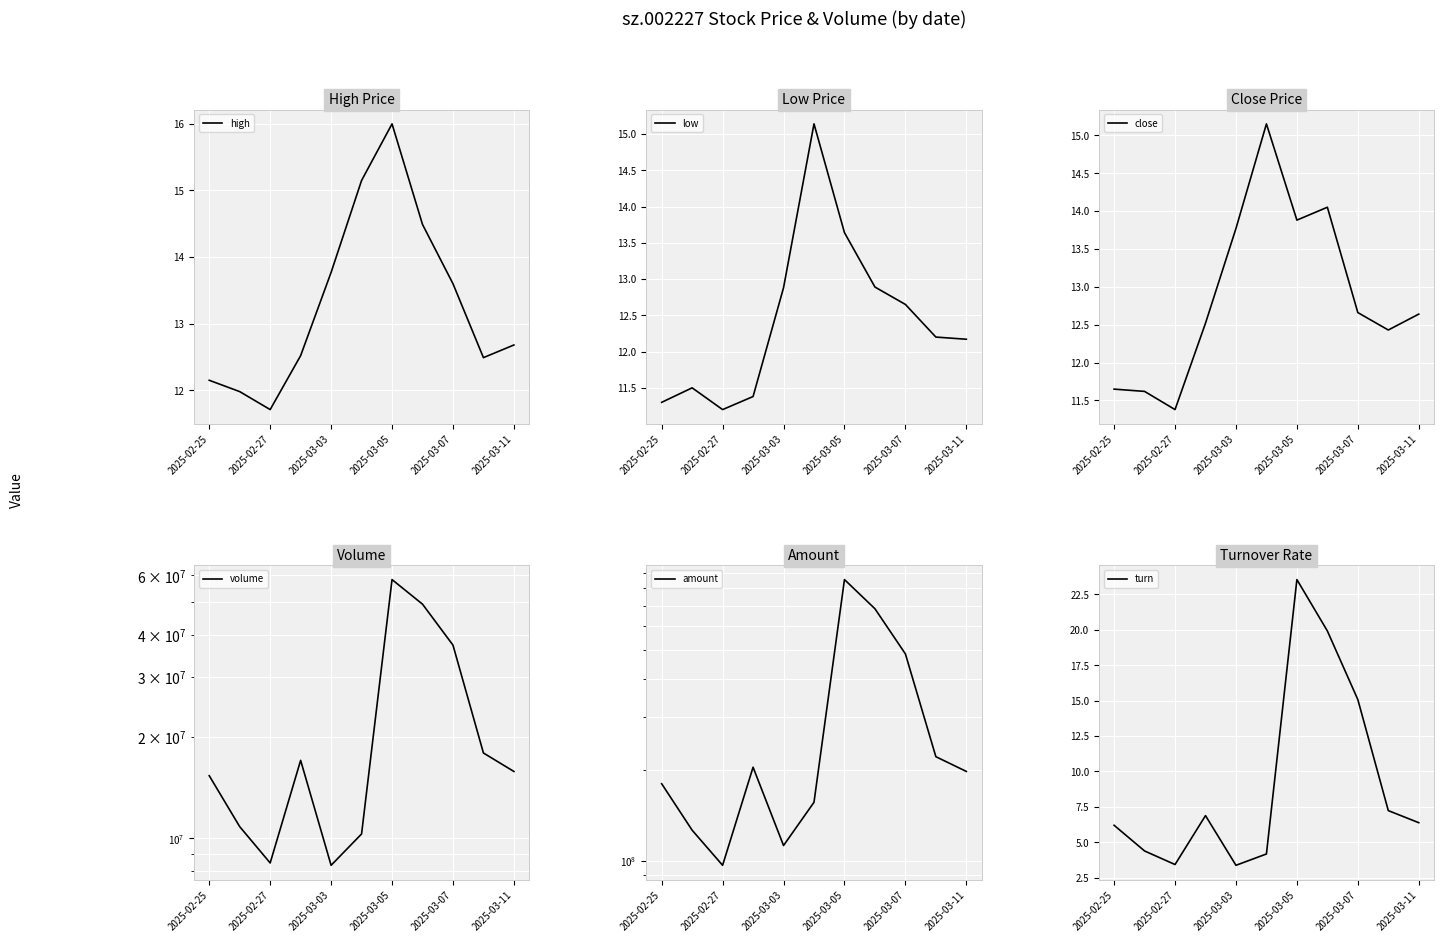

What is the maximum value shown in the chart?

853562318.1